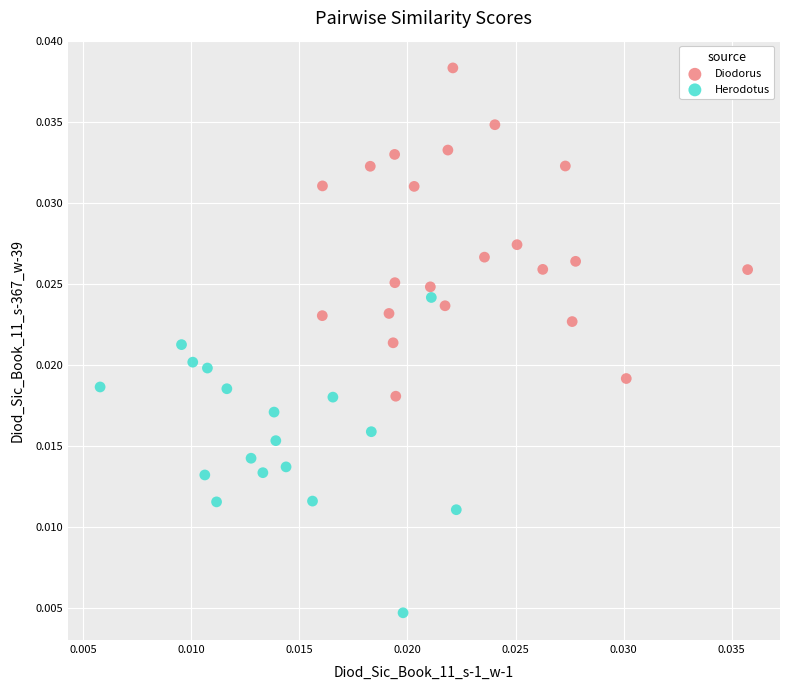

Which series contains the highest Y value?

Diodorus